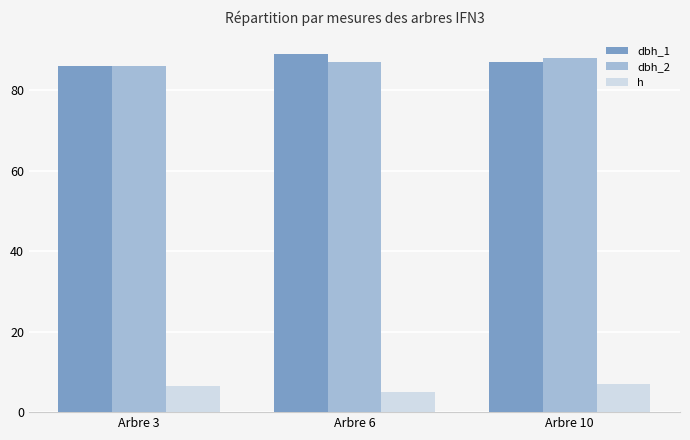

Which series changed the most between Arbre 3 and Arbre 6?

dbh_1